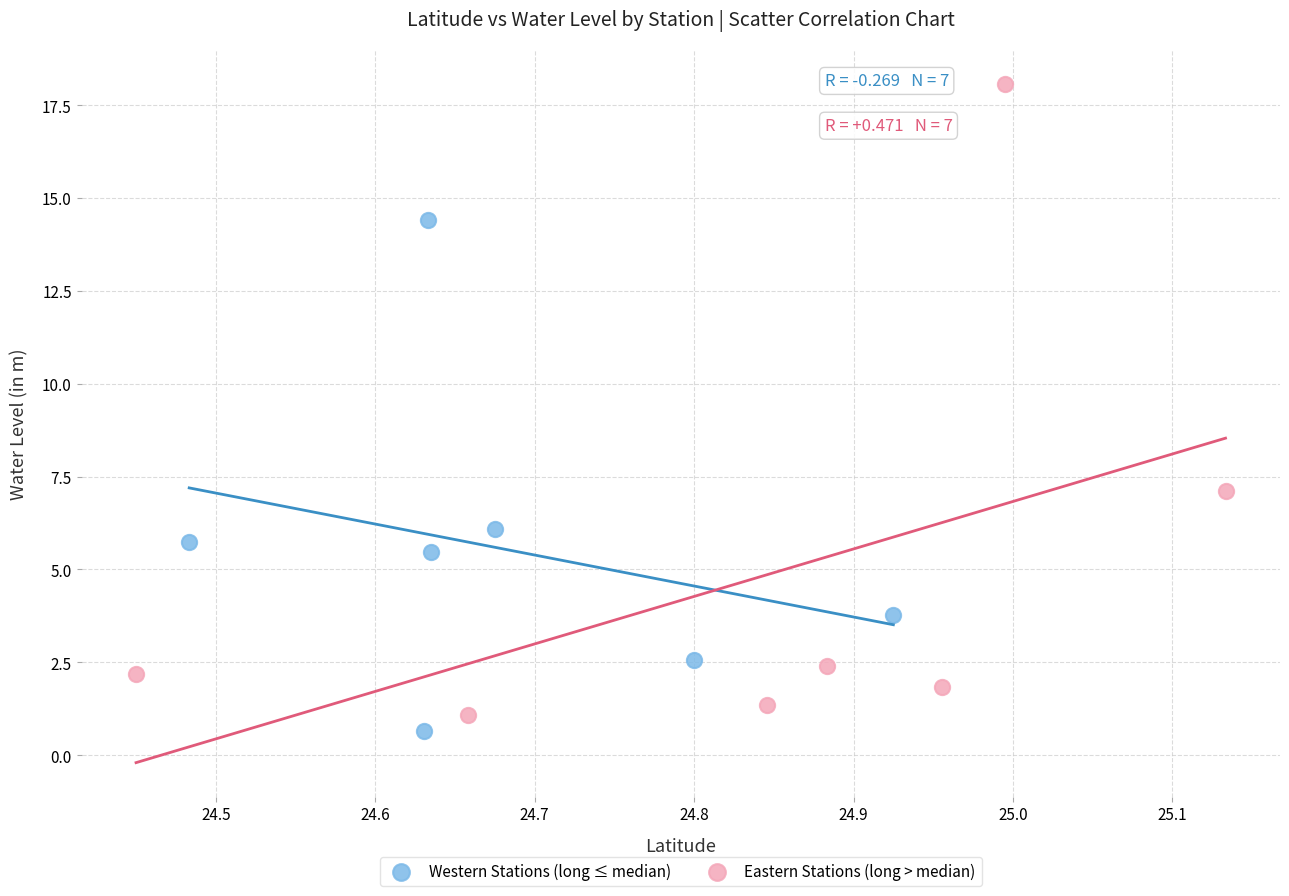

Which series has the widest spread of Y values?

Eastern Stations (long > median)